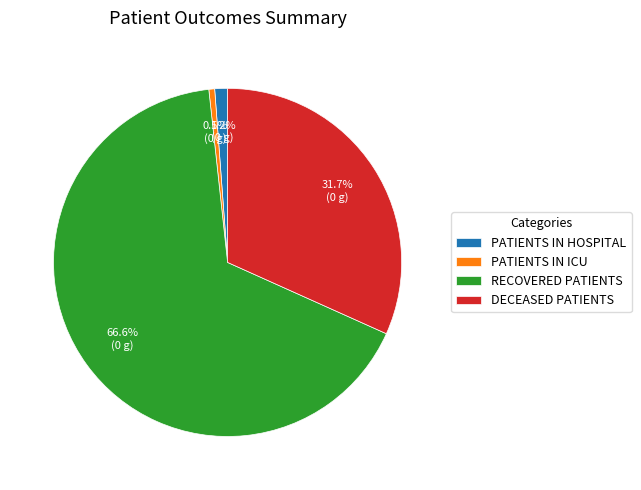

Rank the categories by value from lowest to highest.

PATIENTS IN ICU, PATIENTS IN HOSPITAL, DECEASED PATIENTS, RECOVERED PATIENTS